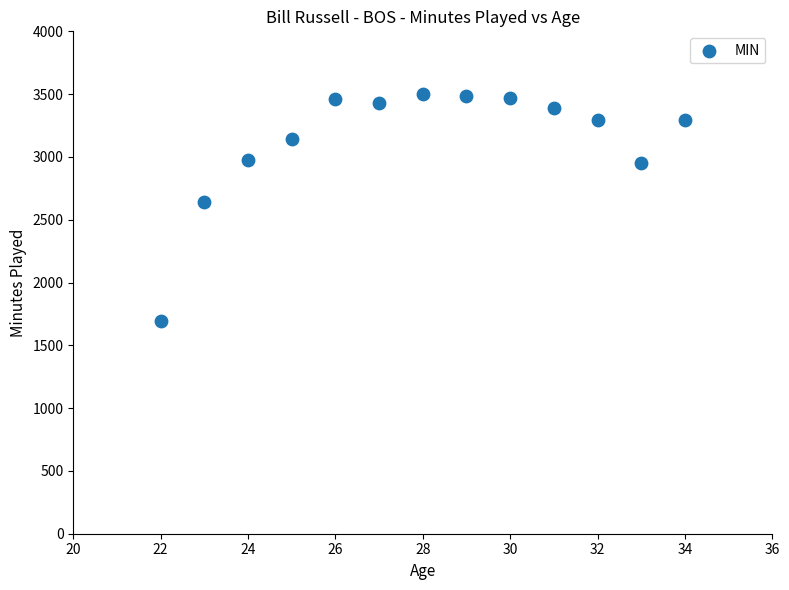

What Y value in the scatter plot is closest to 2597?

2640